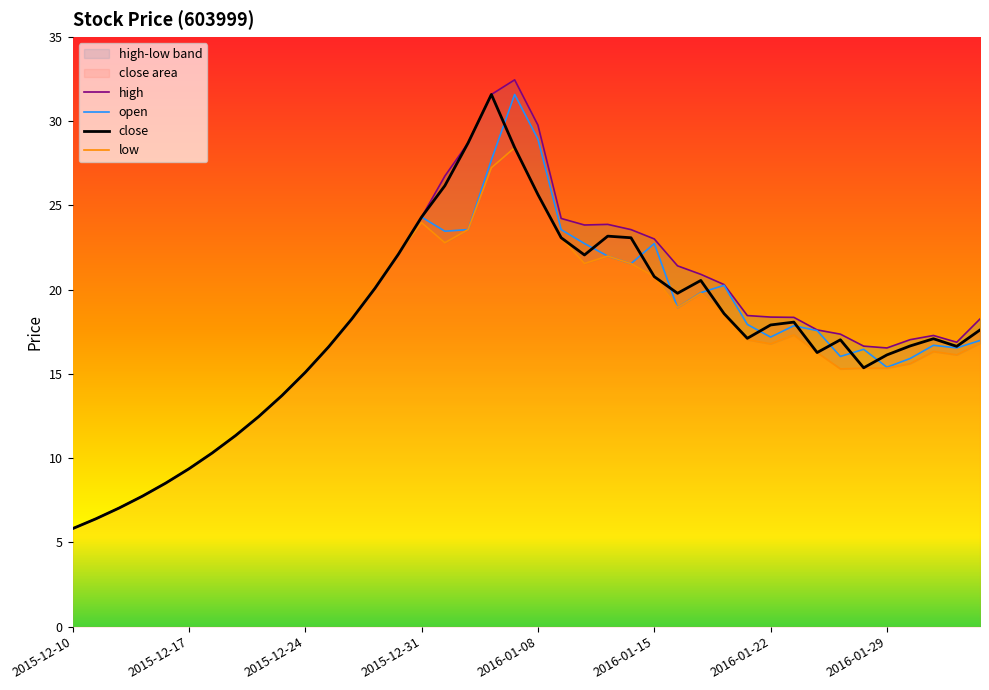

What is the value of the open point at the 12th from the left?

16.6